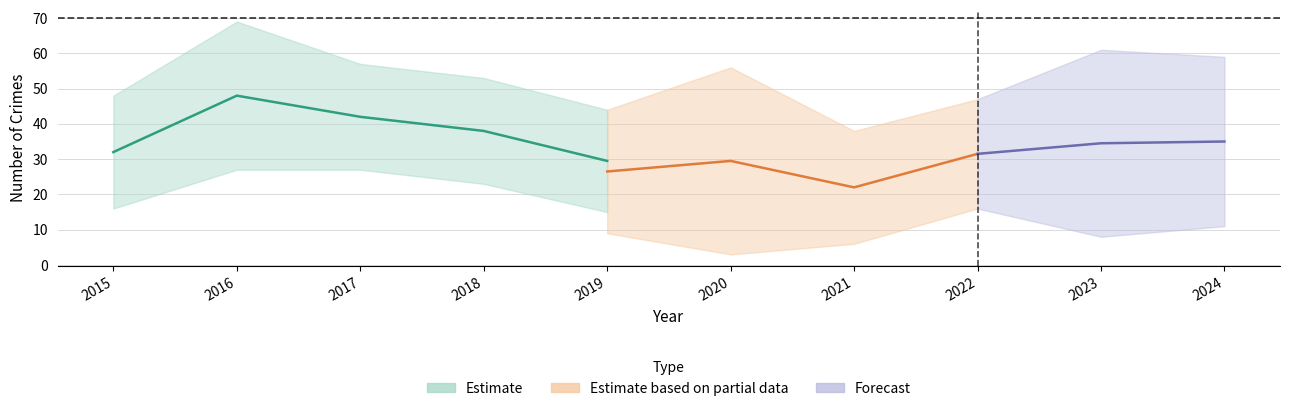

True or false: Theft and Aggravated Assault intersect in this chart.

False